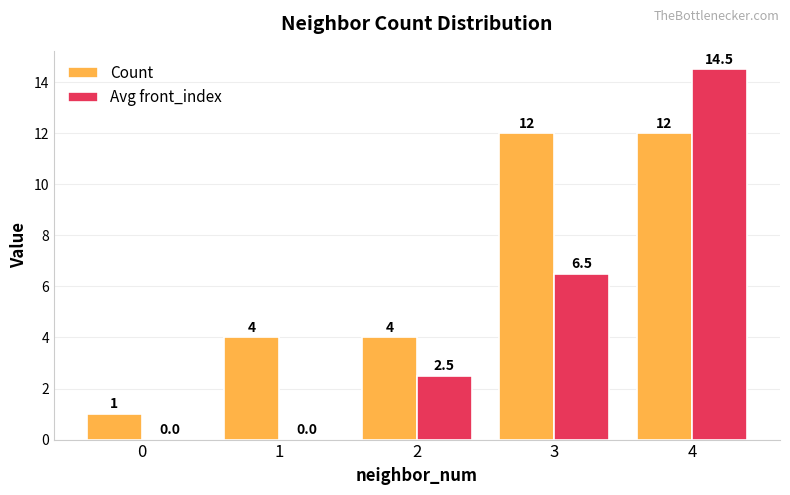

Is the value of Count at 3 greater than the value of Avg front_index at 3?

Yes